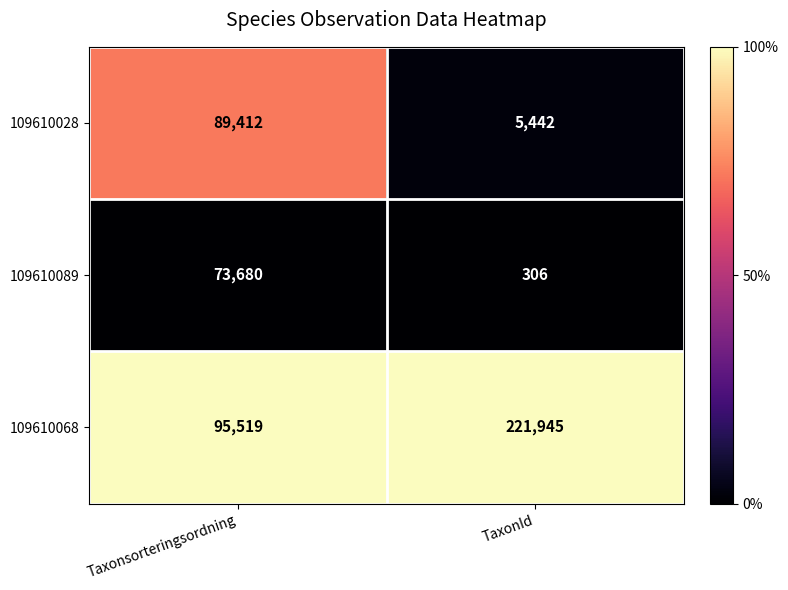

At Taxonsorteringsordning, list the series in order from smallest to largest.

109610089, 109610028, 109610068